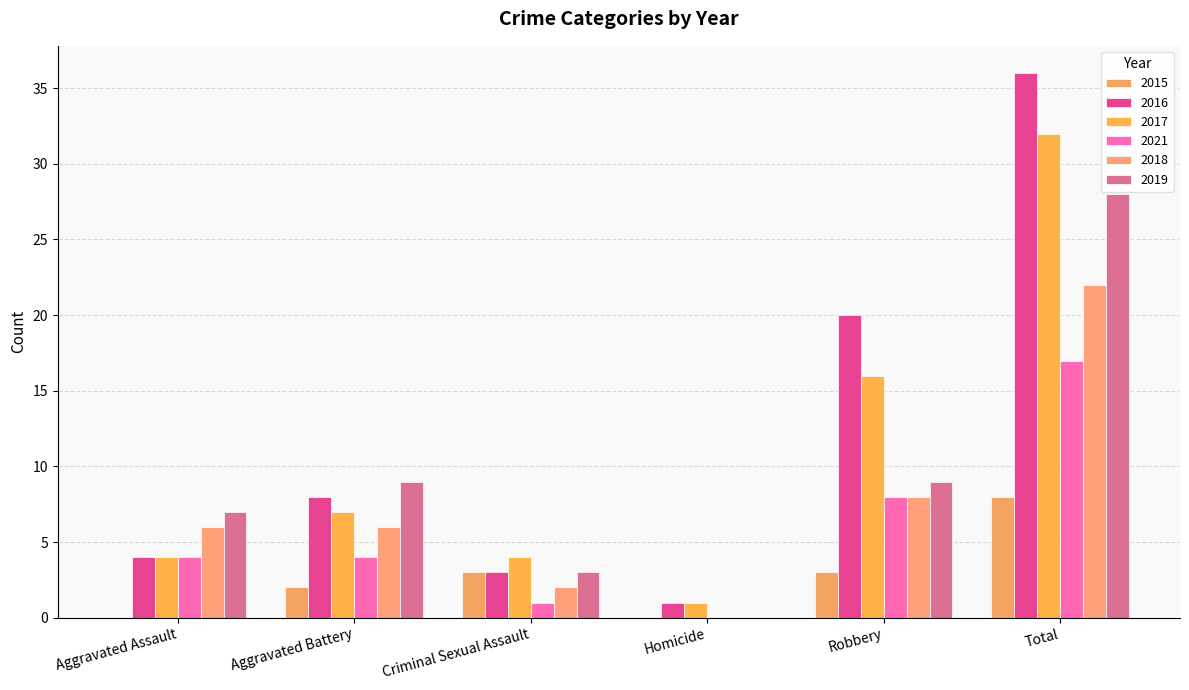

What is the difference between the maximum and minimum values in the 2021 series?

17